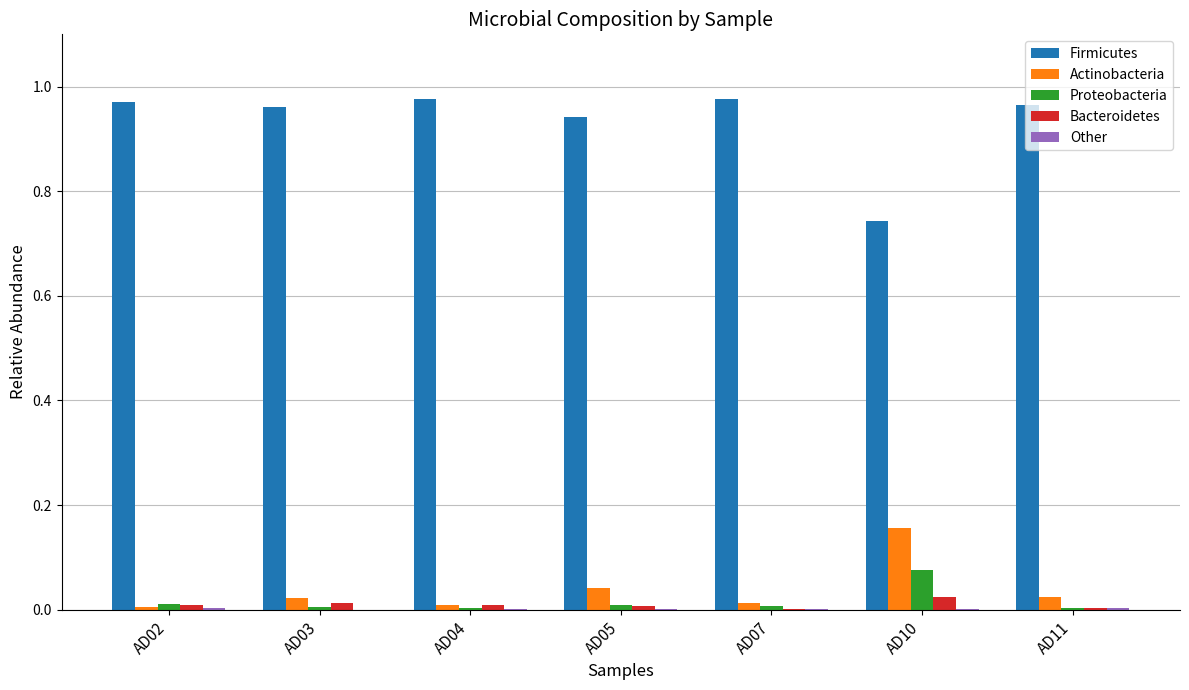

What is the sum of all Actinobacteria values?

0.3